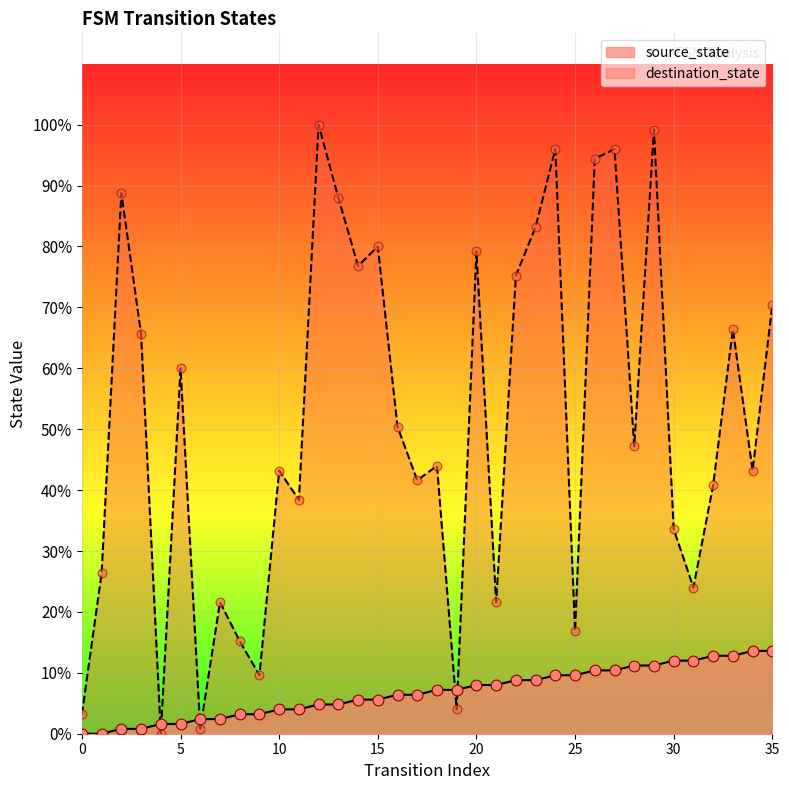

What are all the series names shown in the legend?

source_state, destination_state